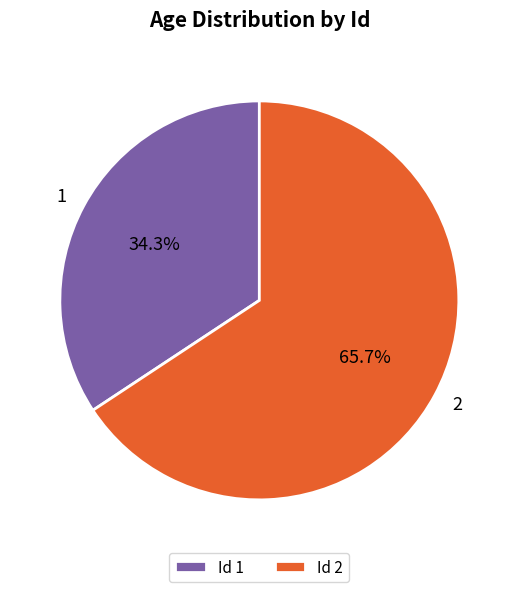

Between Id 1 and Id 2, which is larger?

Id 2